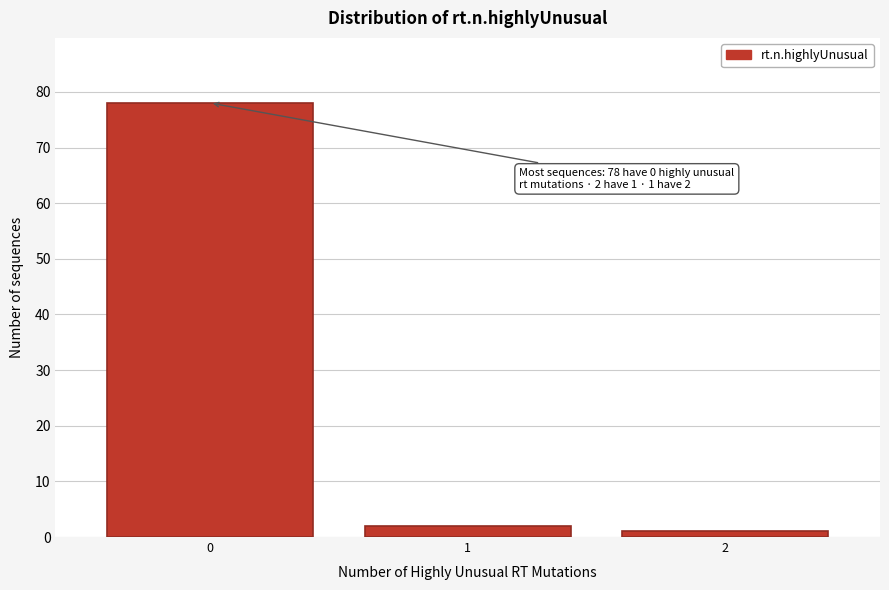

Reading left to right, what are all the values shown in this chart?

0=78	1=2	2=1